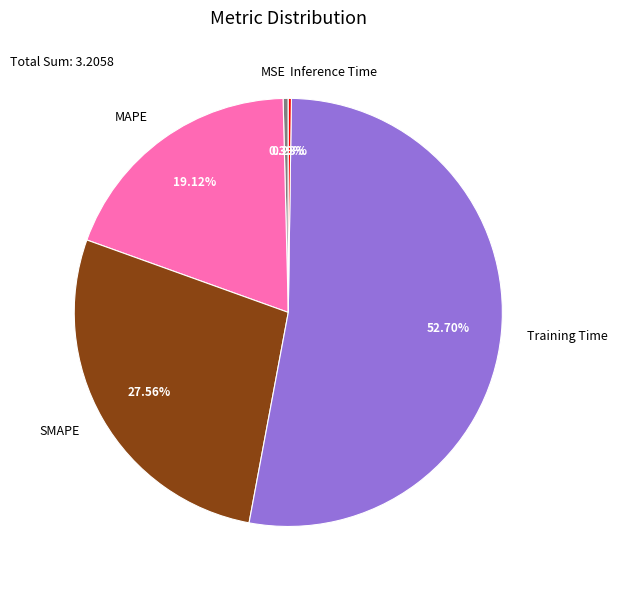

What is the largest slice in the pie chart?

Training Time